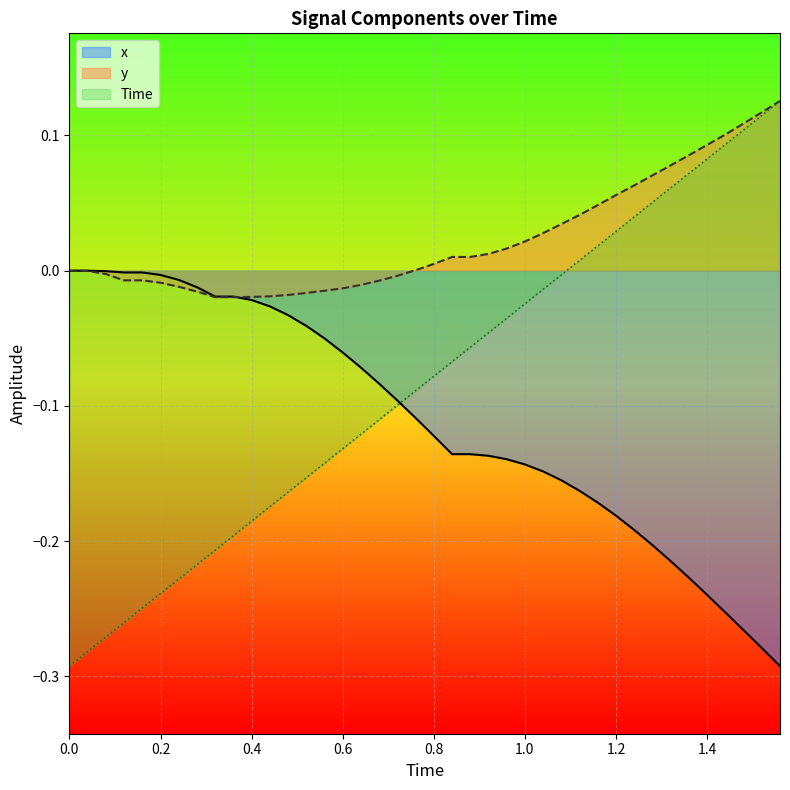

How many data points in y are less than 0?

17